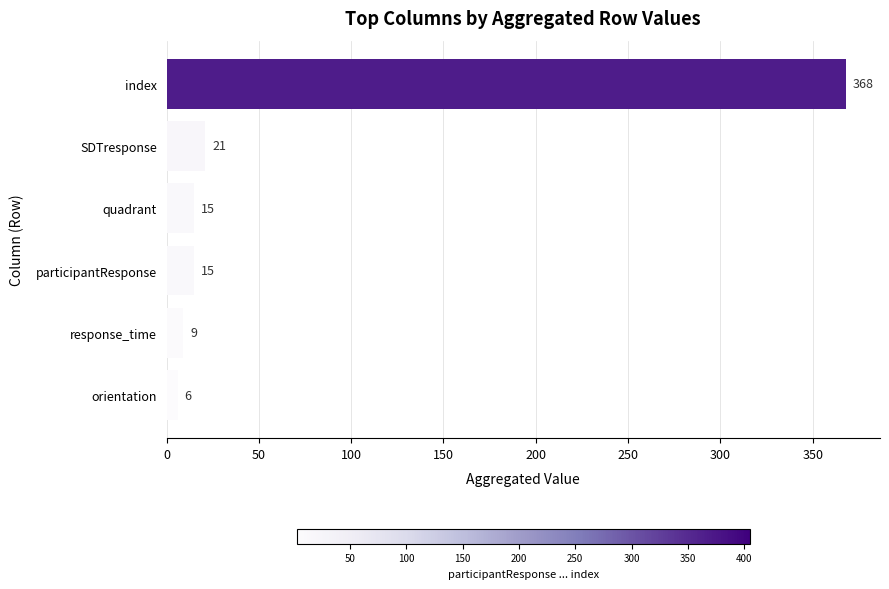

What is the change in value from participantResponse to orientation?

-9.0